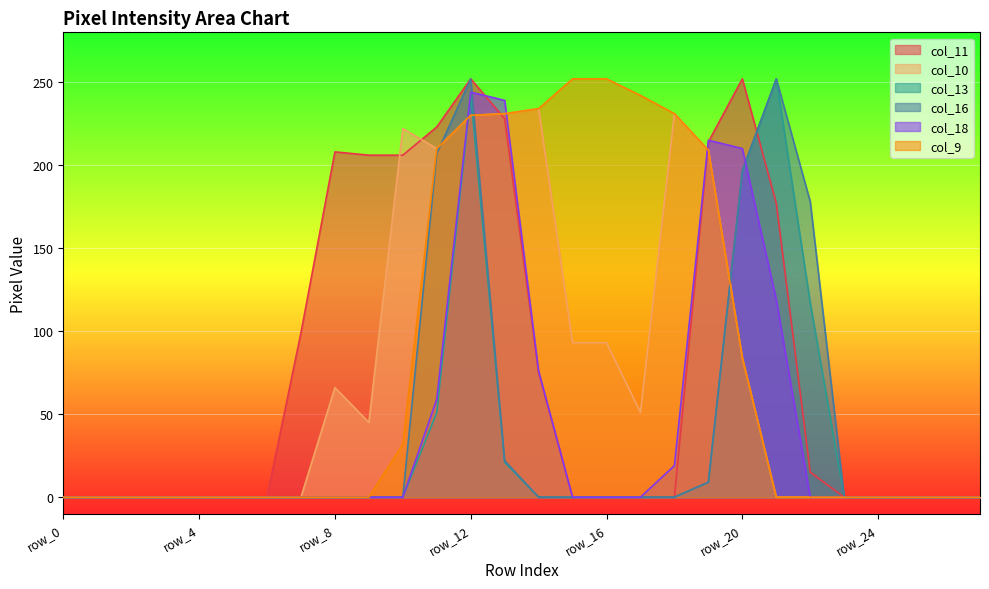

At which category is the sum across all series the highest?

row_12